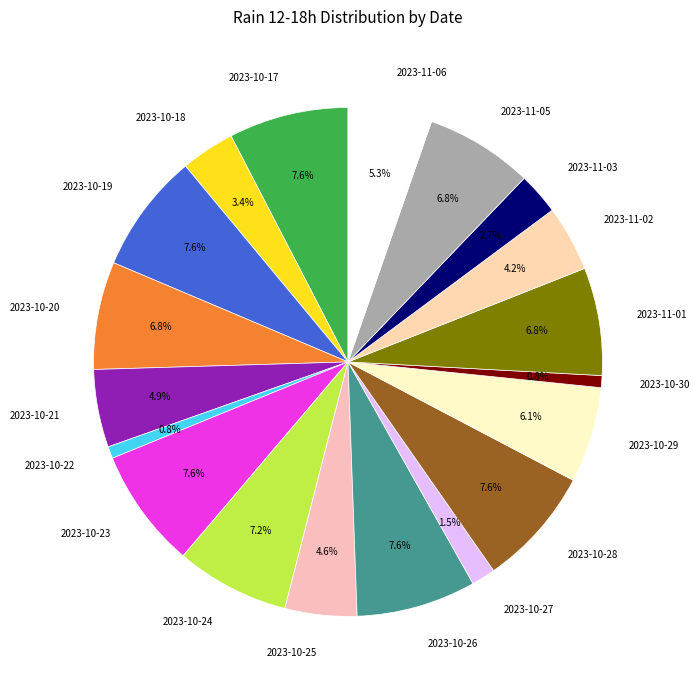

What percentage is the 2023-10-30 slice, to the nearest percent?

1%